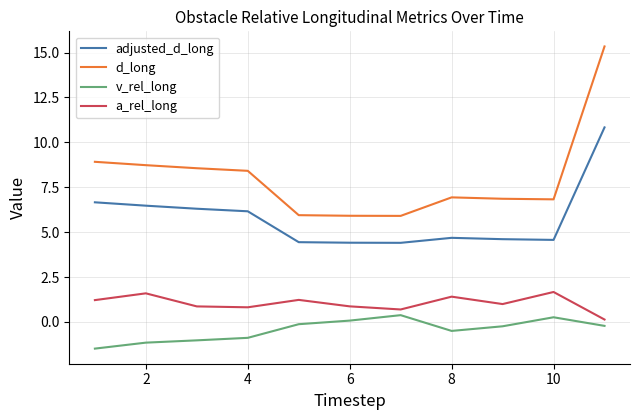

What is the difference between the maximum and minimum values in the v_rel_long series?

1.9